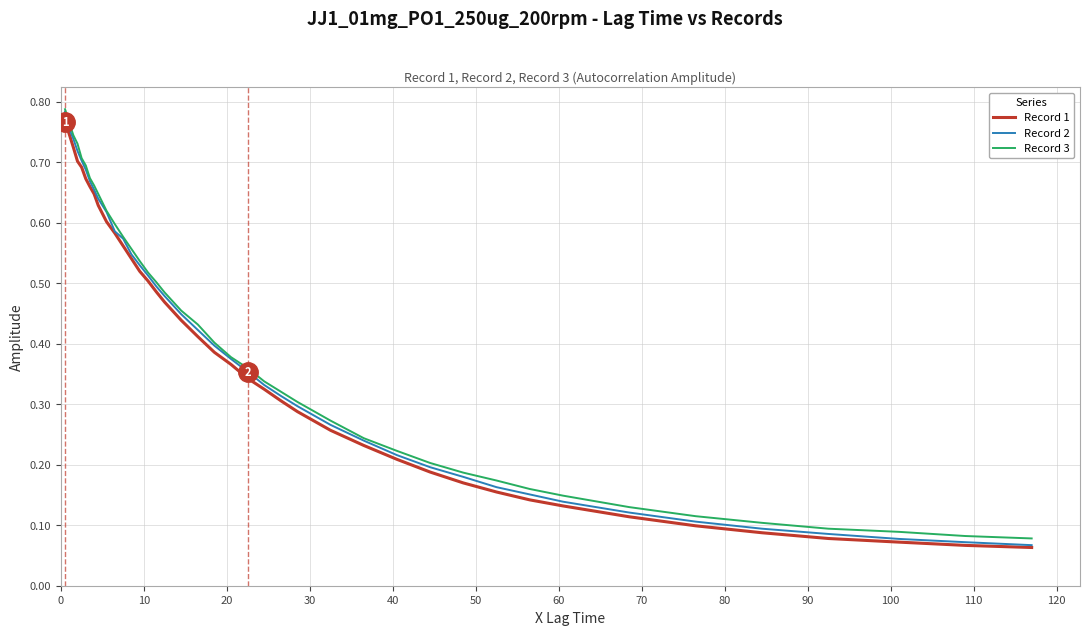

Which series has the largest range (max minus min)?

Record 2